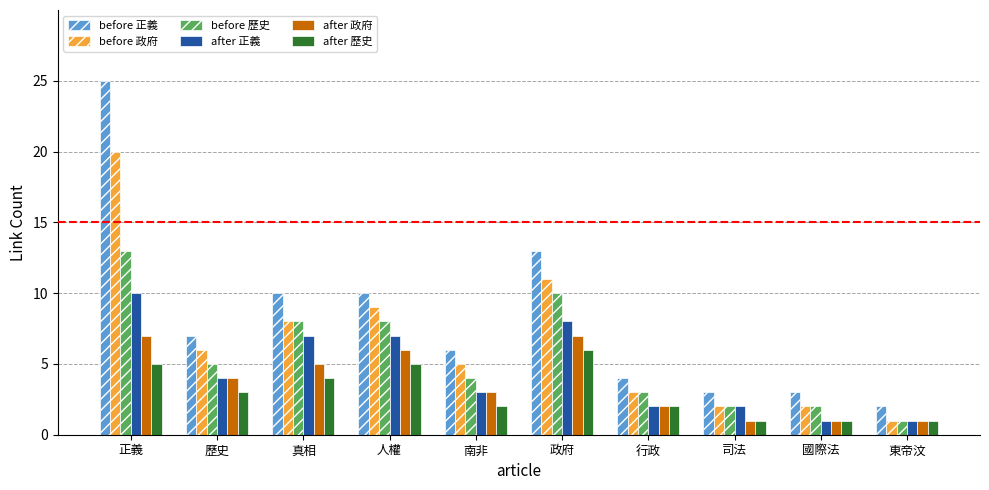

Are the bars grouped side by side (vs. stacked)?

Yes